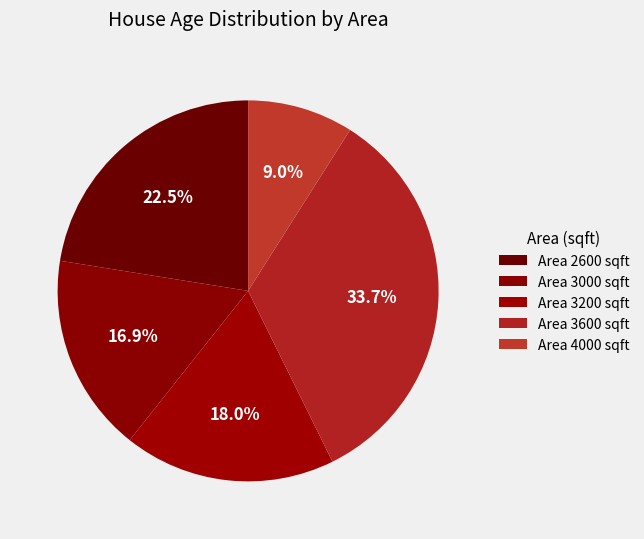

To the nearest percent, what is the average slice percentage?

20%